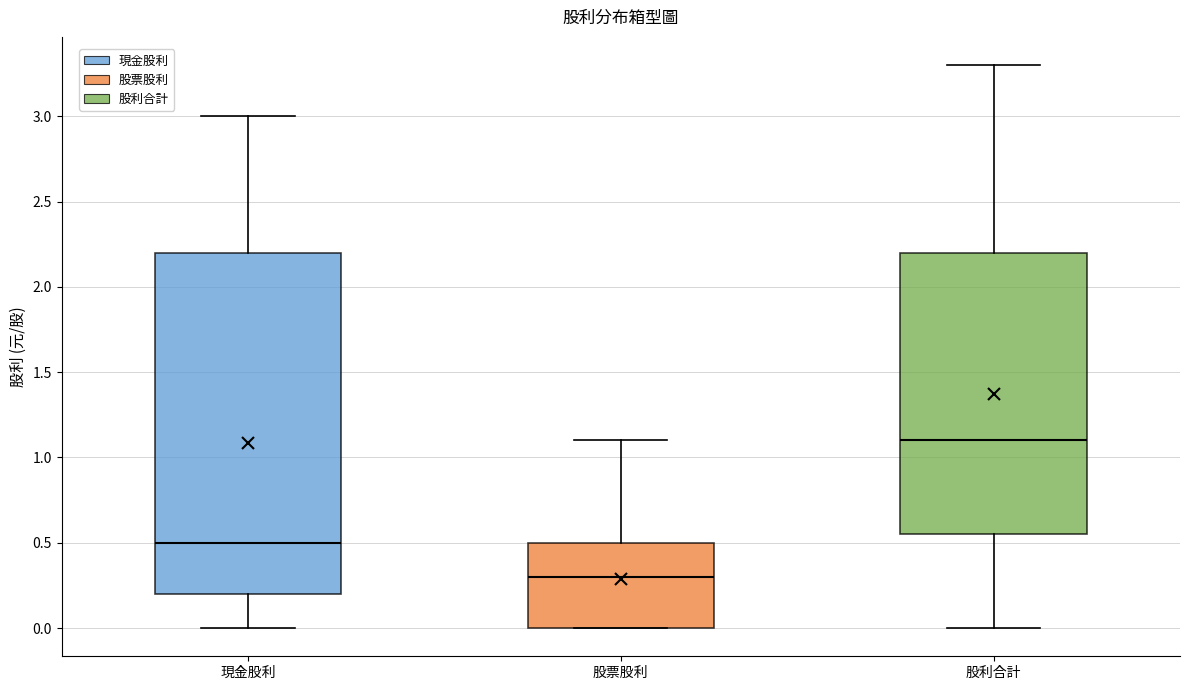

Which box's median line is the lowest?

股票股利